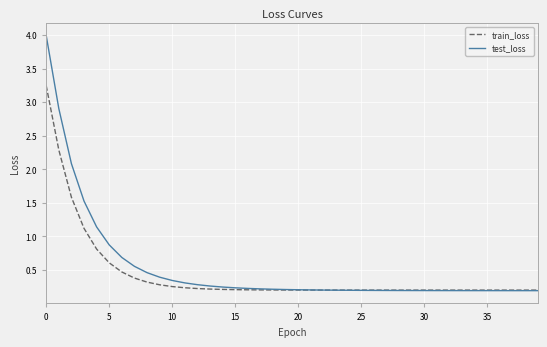

Rank the series by their maximum value, from highest to lowest.

test_loss, train_loss